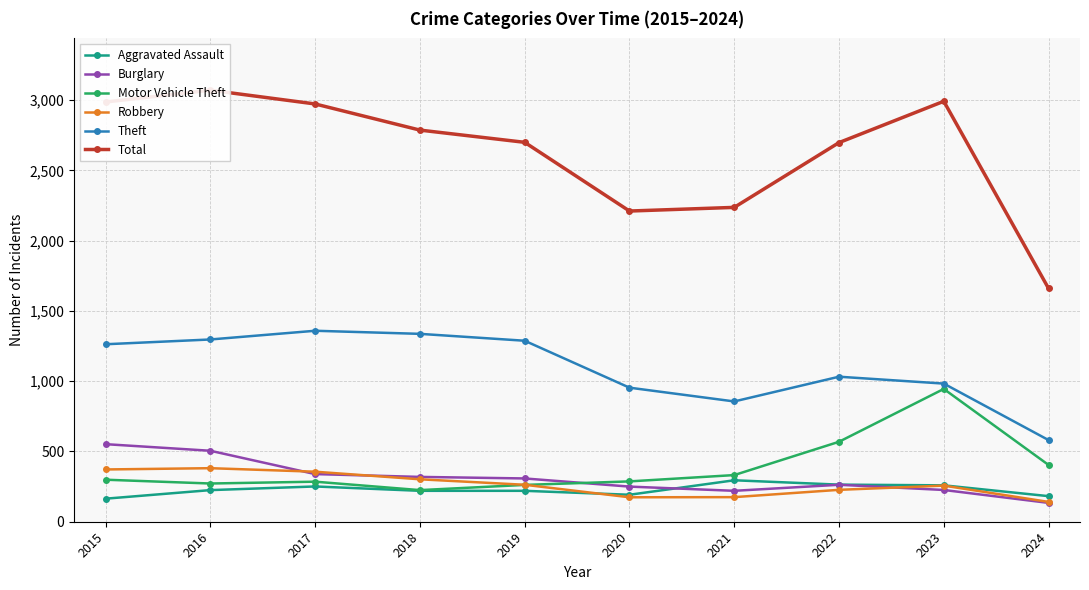

Rank the categories by Motor Vehicle Theft value from highest to lowest.

2023, 2022, 2024, 2021, 2015, 2020, 2017, 2016, 2019, 2018